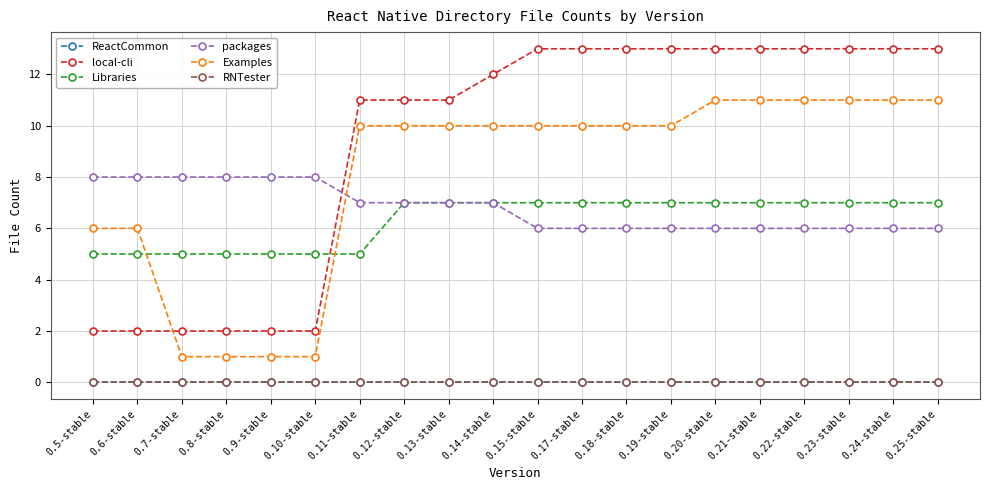

How many intersections are there between Examples and Libraries?

2